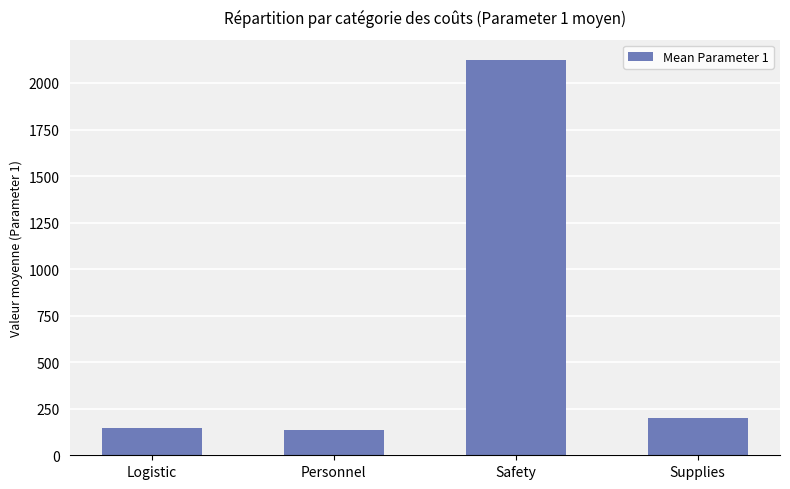

What is the change in value from Logistic to Supplies?

+52.1